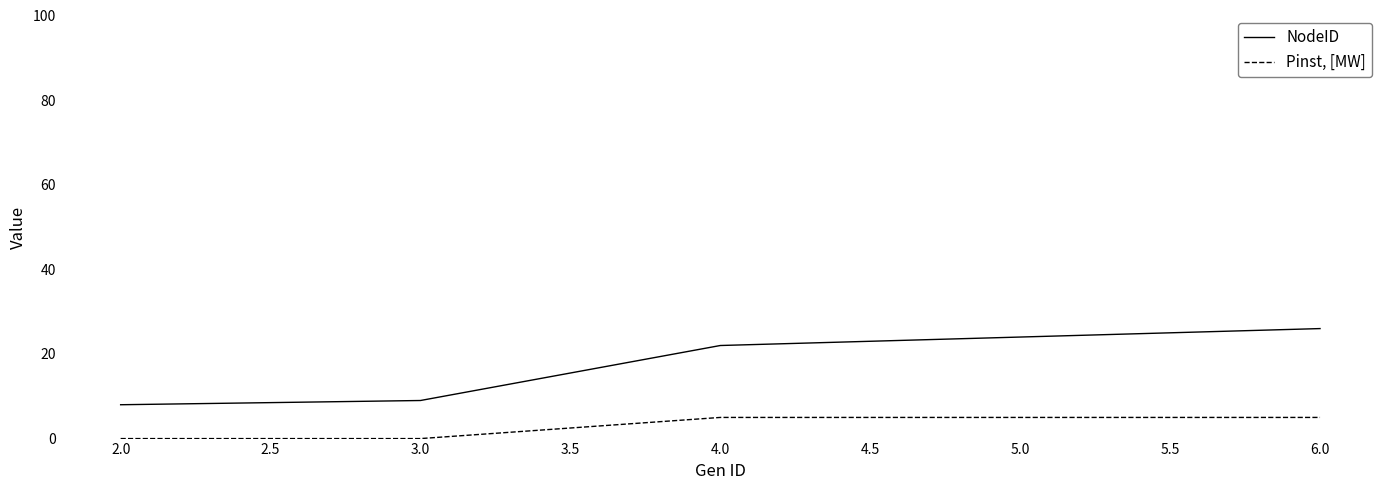

Does the chart have visible grid lines?

No